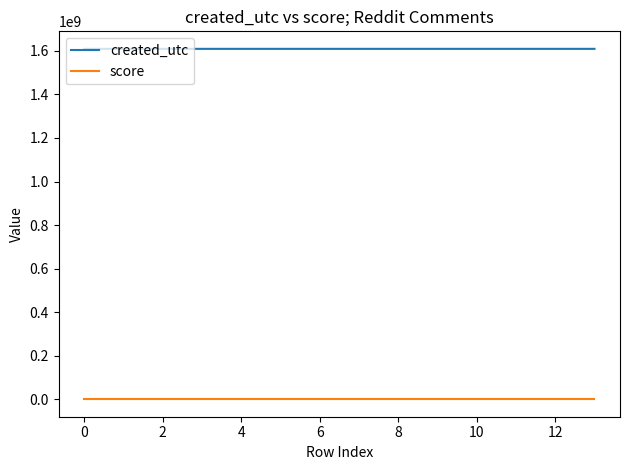

What is the maximum value for created_utc?

1609384268